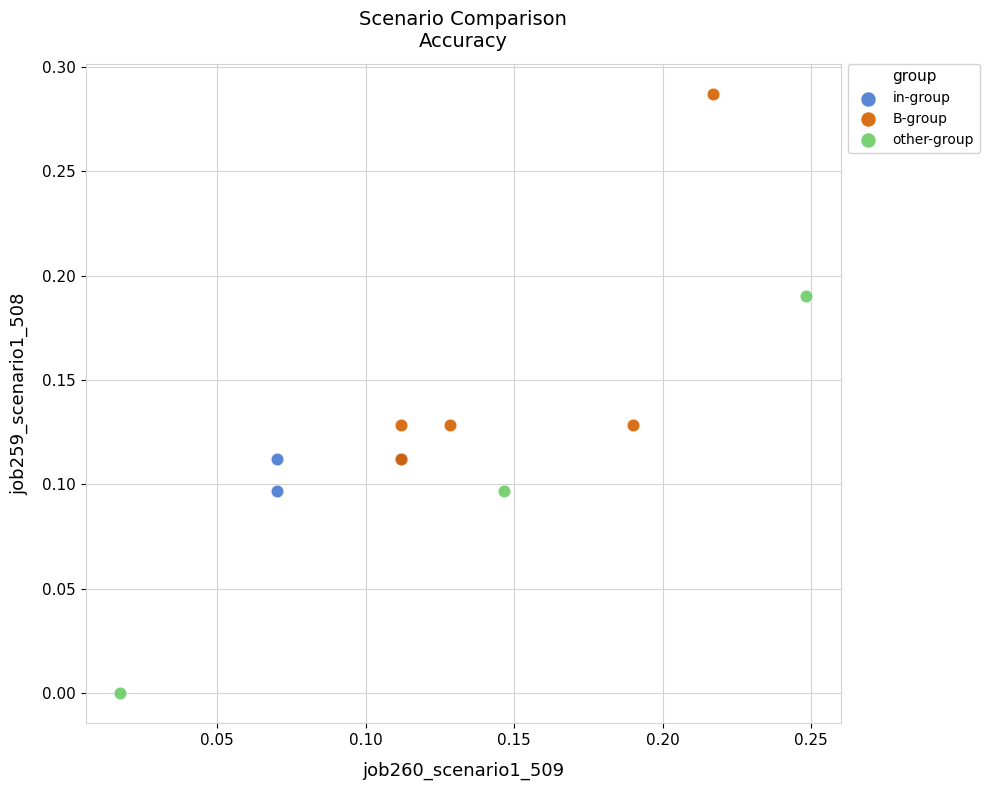

What are all the series names shown in the legend?

in-group, B-group, other-group